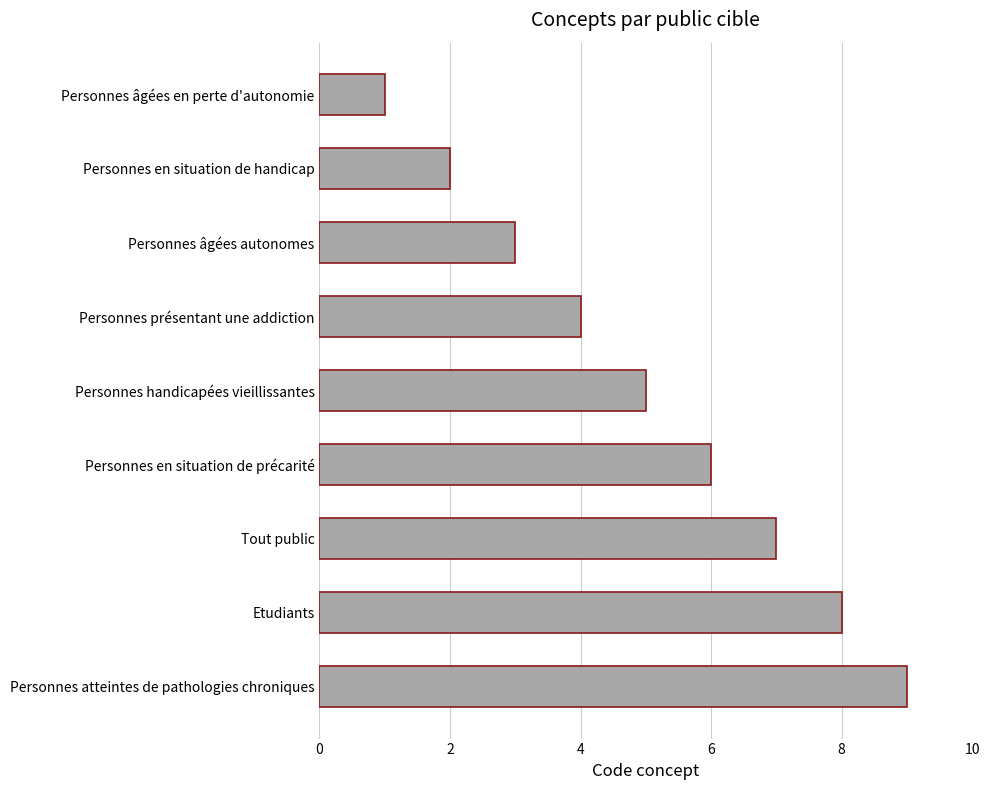

How many series are shown in this chart?

1